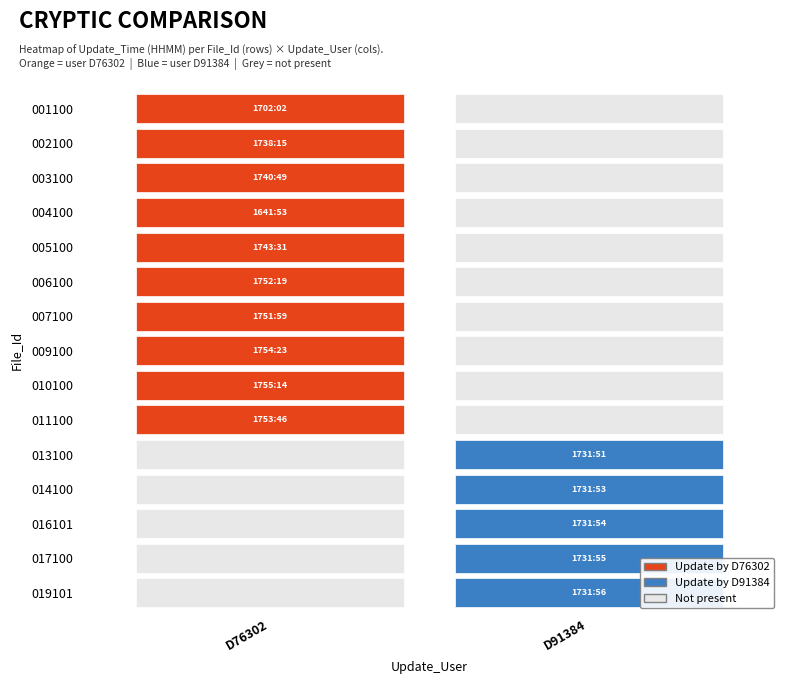

Which series has the largest total across all categories?

010100